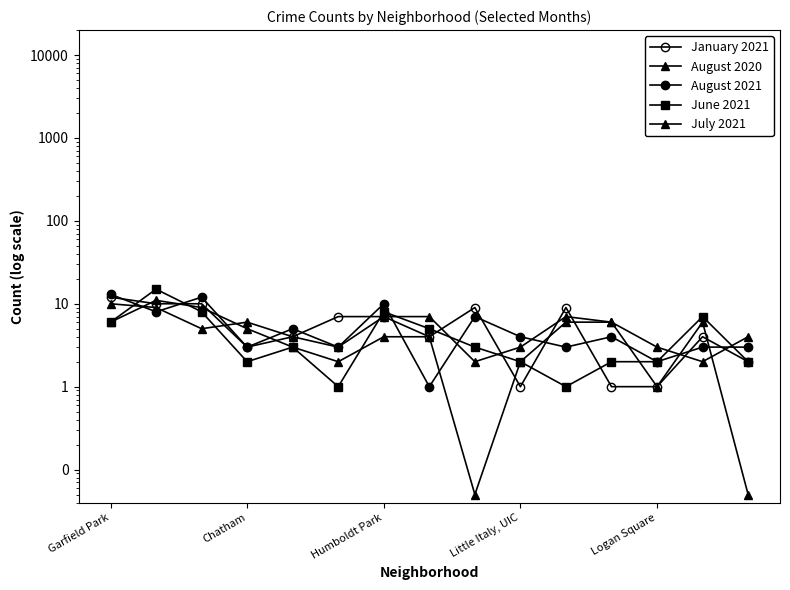

How many series are shown in this chart?

5